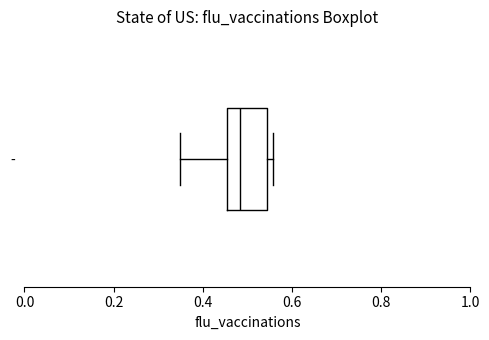

Where does the median line of the box for - sit on the x-axis? The values are not printed on the chart, so give them approximately, as read against the axis.

0.48